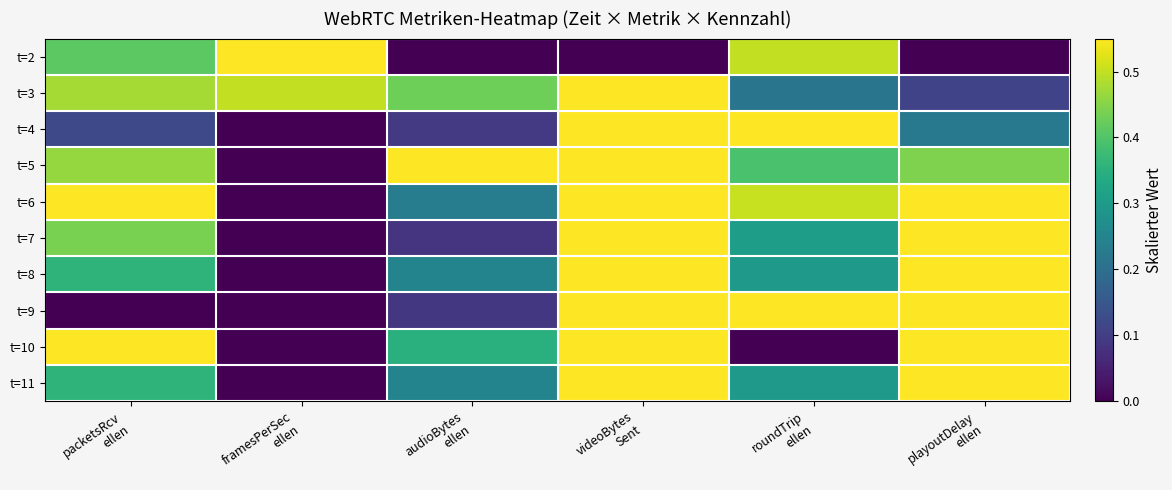

Reading left to right, list all the values displayed in this chart.

t=2: packetsRcv
ellen=0.4	framesPerSec
ellen=1.0	audioBytes
ellen=0.0	videoBytes
Sent=0.0	roundTrip
ellen=0.5	playoutDelay
ellen=0.0
t=3: packetsRcv
ellen=0.5	framesPerSec
ellen=0.5	audioBytes
ellen=0.4	videoBytes
Sent=0.8	roundTrip
ellen=0.2	playoutDelay
ellen=0.1
t=4: packetsRcv
ellen=0.1	framesPerSec
ellen=0.0	audioBytes
ellen=0.1	videoBytes
Sent=0.9	roundTrip
ellen=1.0	playoutDelay
ellen=0.2
t=5: packetsRcv
ellen=0.5	framesPerSec
ellen=0.0	audioBytes
ellen=1.0	videoBytes
Sent=0.9	roundTrip
ellen=0.4	playoutDelay
ellen=0.4
t=6: packetsRcv
ellen=1.0	framesPerSec
ellen=0.0	audioBytes
ellen=0.2	videoBytes
Sent=1.0	roundTrip
ellen=0.5	playoutDelay
ellen=0.6
t=7: packetsRcv
ellen=0.4	framesPerSec
ellen=0.0	audioBytes
ellen=0.1	videoBytes
Sent=0.9	roundTrip
ellen=0.3	playoutDelay
ellen=0.7
t=8: packetsRcv
ellen=0.4	framesPerSec
ellen=0.0	audioBytes
ellen=0.2	videoBytes
Sent=0.9	roundTrip
ellen=0.3	playoutDelay
ellen=0.8
t=9: packetsRcv
ellen=0.0	framesPerSec
ellen=0.0	audioBytes
ellen=0.1	videoBytes
Sent=0.8	roundTrip
ellen=0.6	playoutDelay
ellen=0.9
t=10: packetsRcv
ellen=0.6	framesPerSec
ellen=0.0	audioBytes
ellen=0.3	videoBytes
Sent=1.0	roundTrip
ellen=0.0	playoutDelay
ellen=1.0
t=11: packetsRcv
ellen=0.4	framesPerSec
ellen=0.0	audioBytes
ellen=0.2	videoBytes
Sent=0.9	roundTrip
ellen=0.3	playoutDelay
ellen=0.8